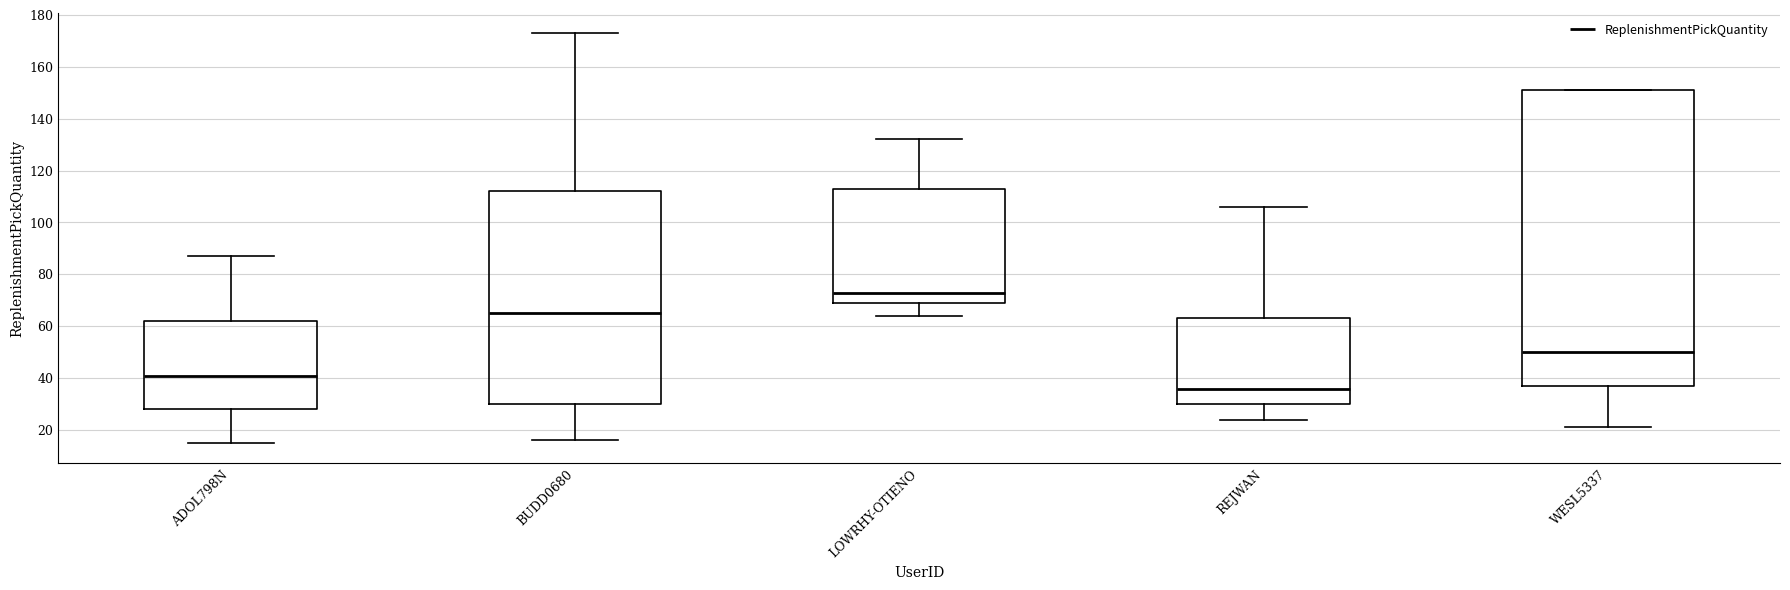

Which box has the highest median line?

LOWRHY-OTIENO